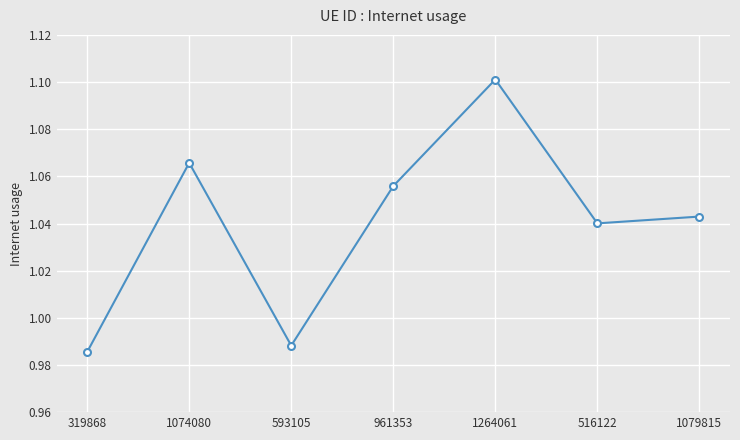

At which label is the value closest to 1?

593105